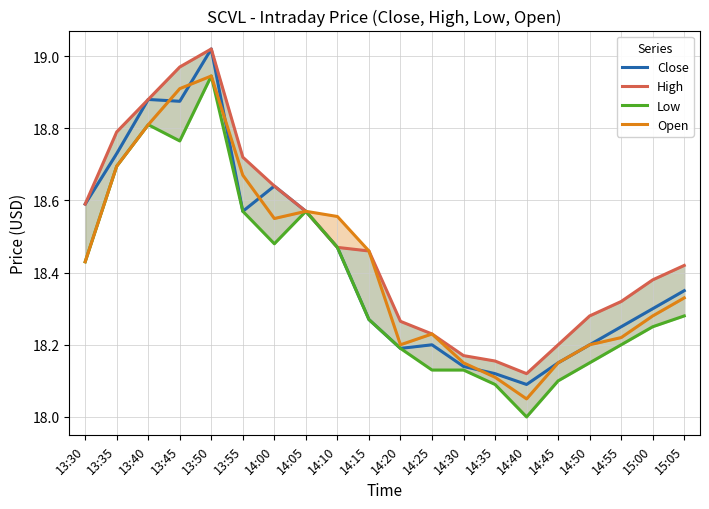

What is the total value across all series at 14:25?

72.8